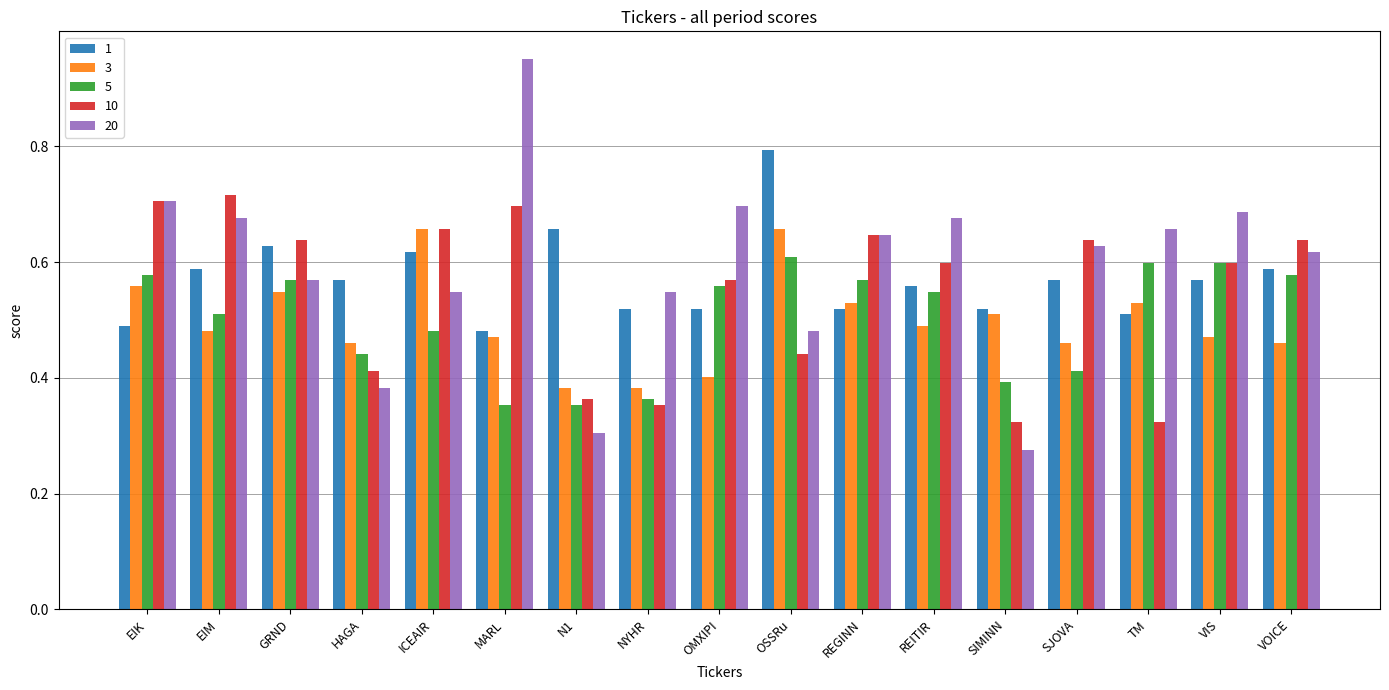

Is the value of 20 at ICEAIR greater than the value of 5 at TM?

No